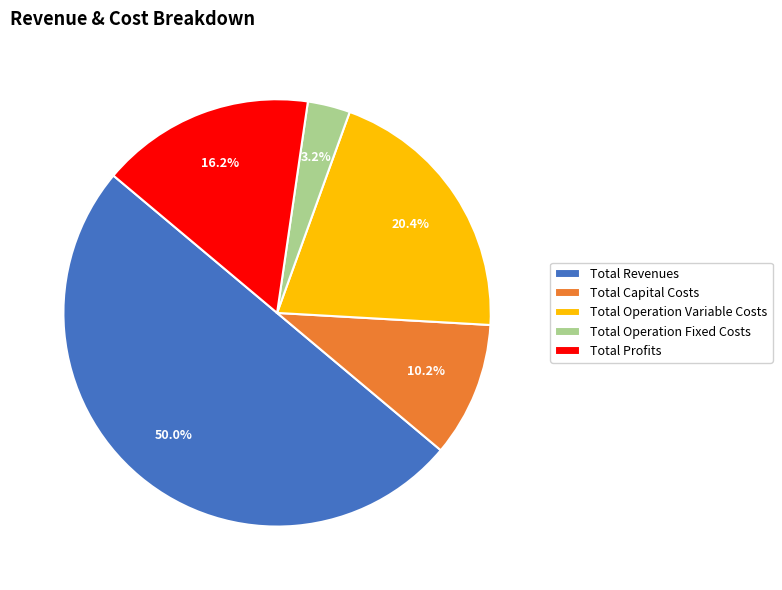

Which slice is the largest?

Total Revenues